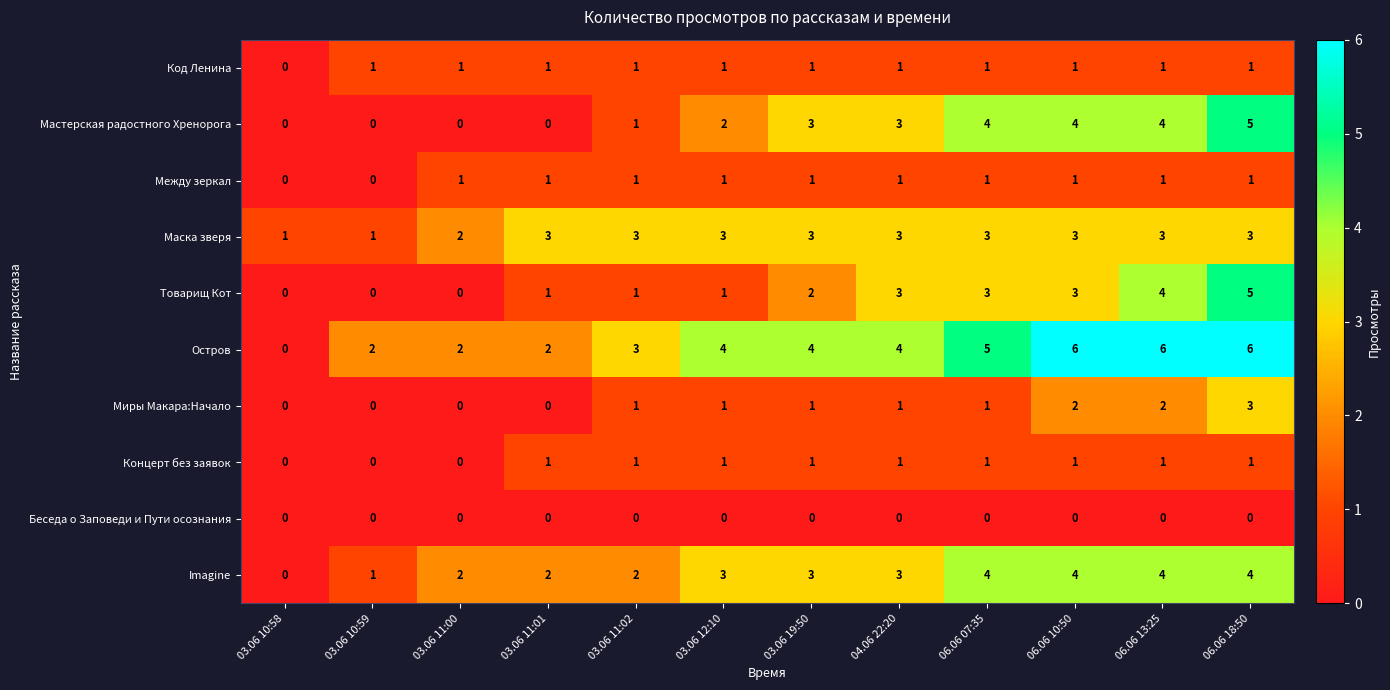

Read the Маска зверя value at 03.06 11:01.

3